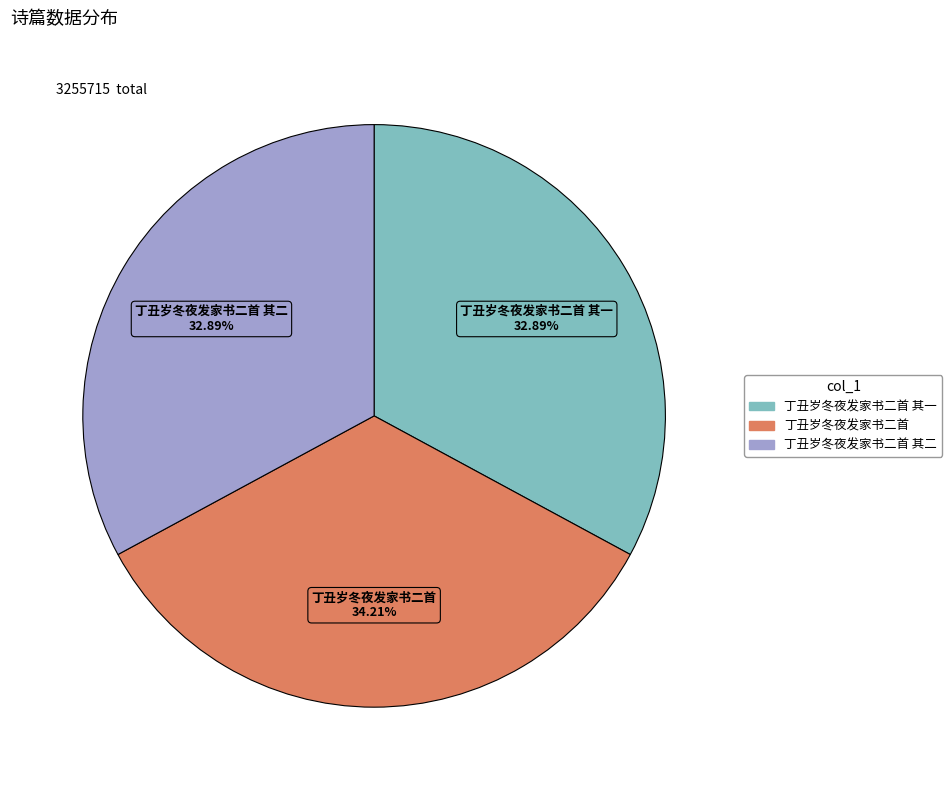

To the nearest percent, what is the average slice percentage?

33%